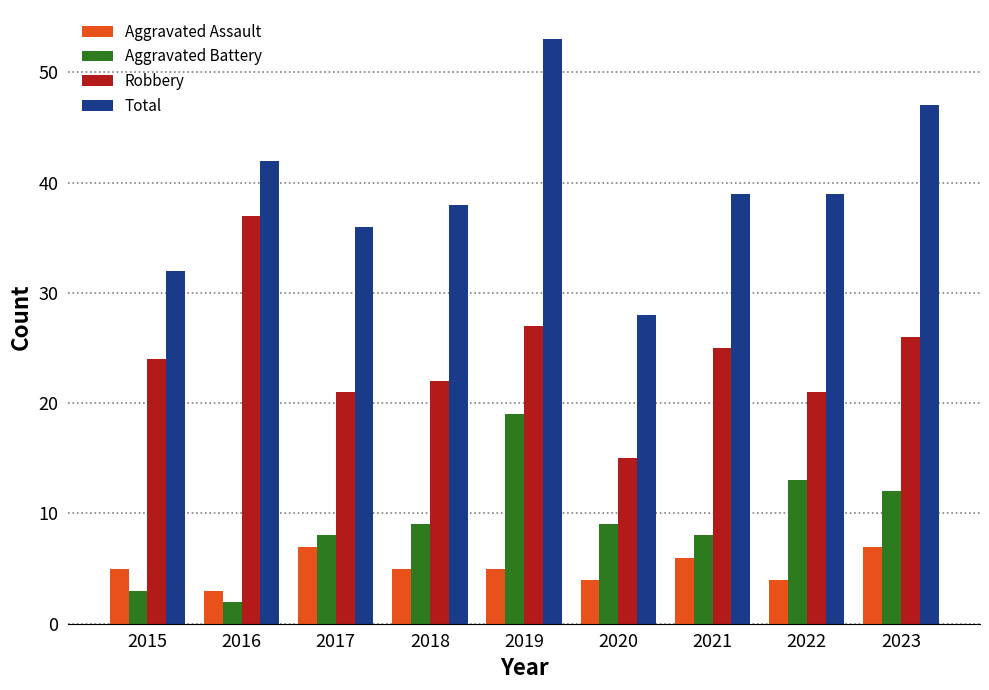

What value does the Aggravated Assault series have at 2020?

4